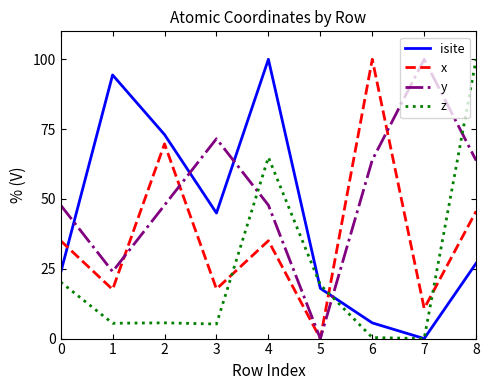

How many intersections are there between x and isite?

2